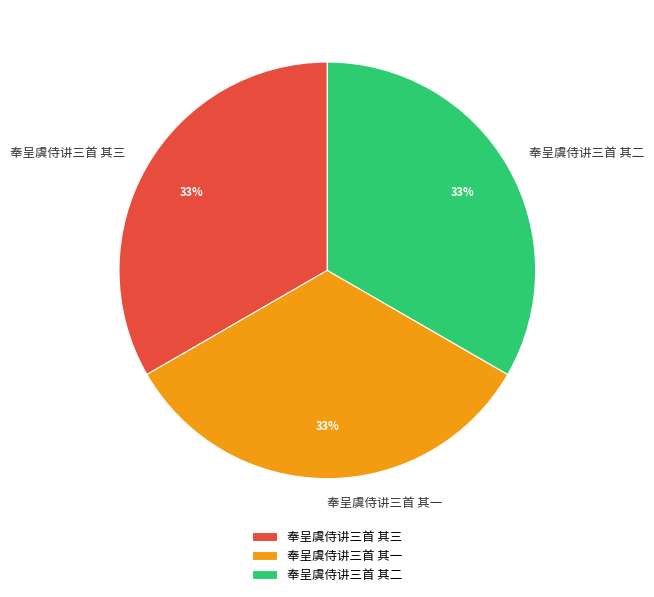

Is 奉呈虞侍讲三首 其三 the majority of the pie?

No